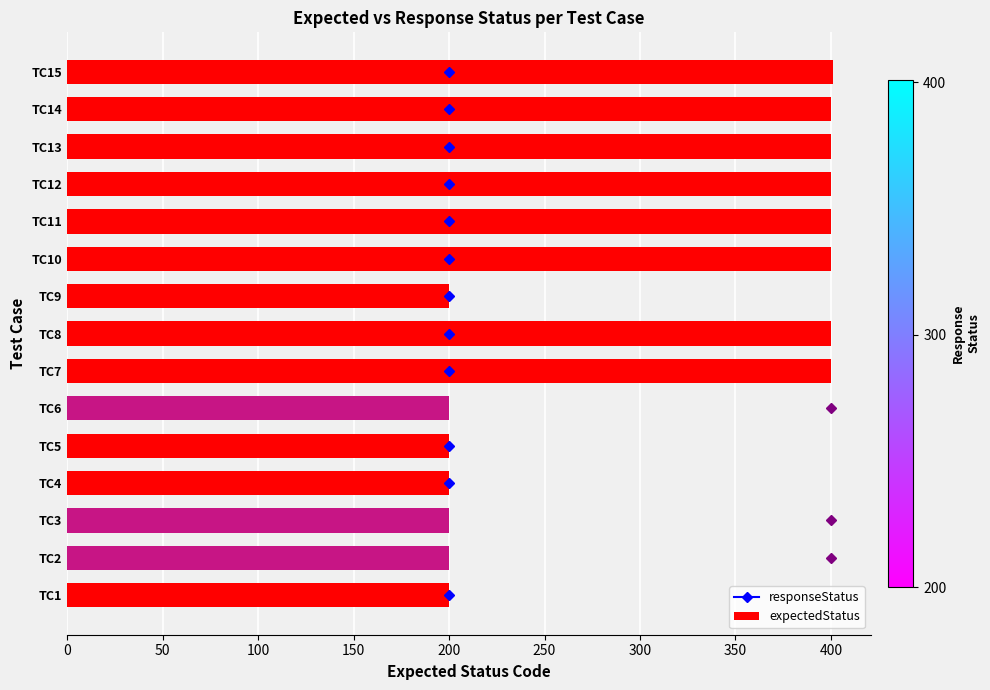

The chart shows a value of 537 at TC14. True or false?

False